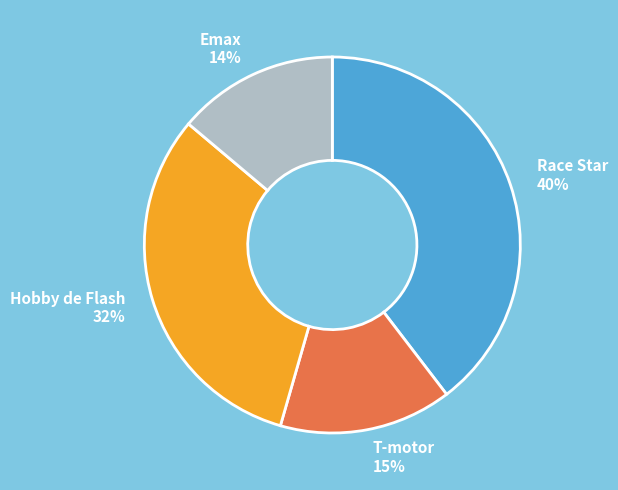

Does Emax account for over 50% of the chart?

No